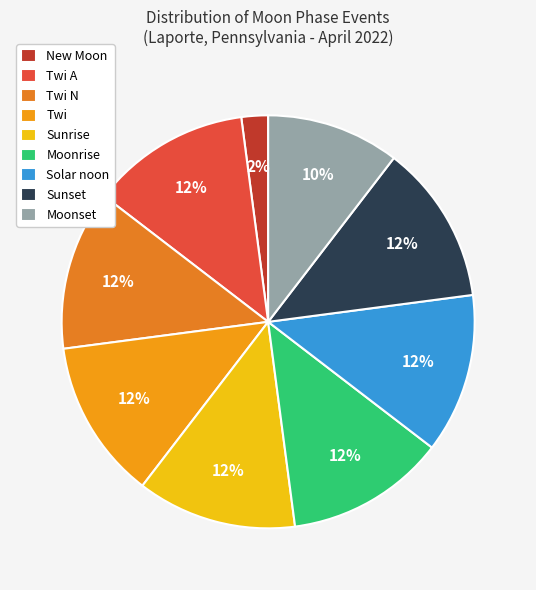

How many slices are in this pie chart?

9